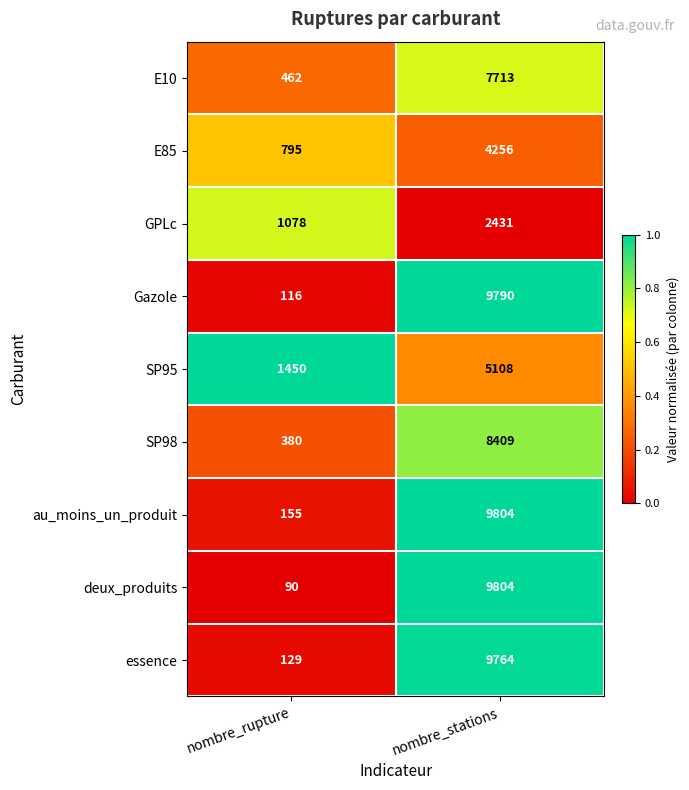

Rank the series at nombre_rupture from highest to lowest value.

SP95, GPLc, E85, E10, SP98, au_moins_un_produit, essence, Gazole, deux_produits